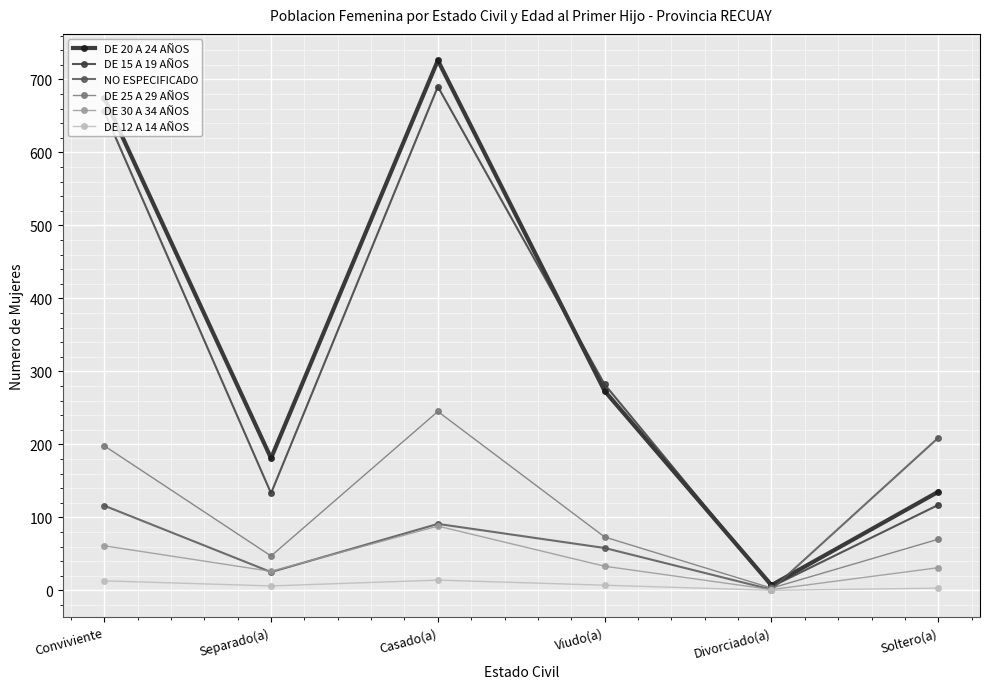

Which category has the lowest value in the DE 15 A 19 AÑOS series?

Divorciado(a)